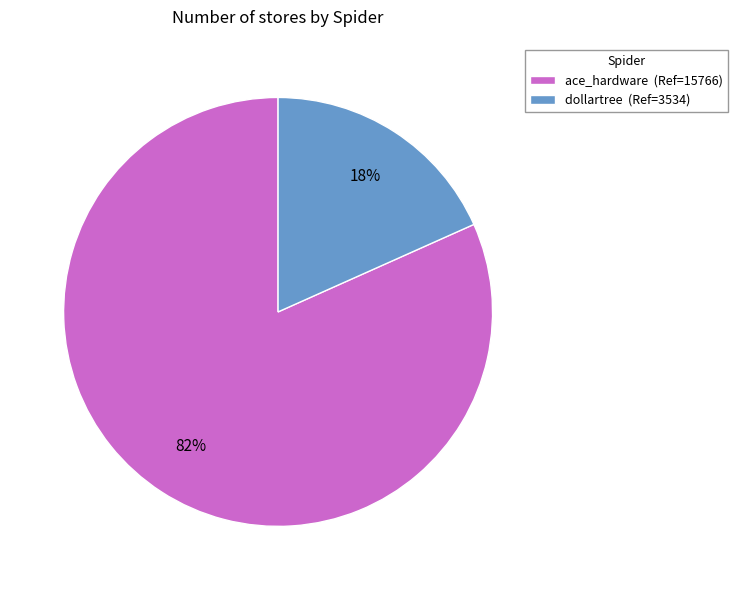

What is the smallest slice in the pie chart?

dollartree